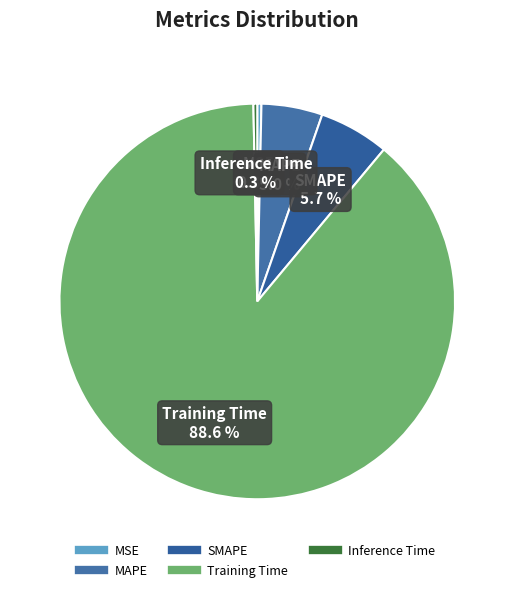

Which category has the biggest portion of the pie?

Training Time